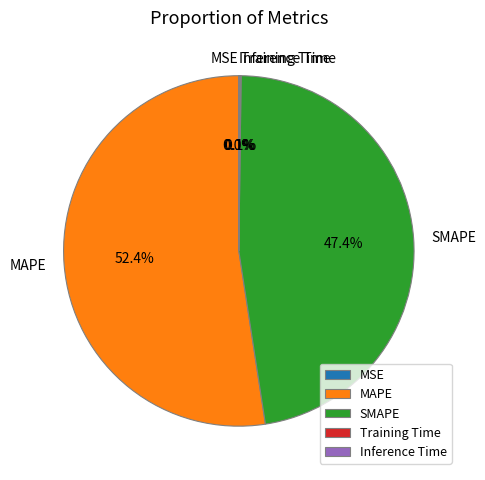

Is there any slice that represents more than half of the pie?

Yes